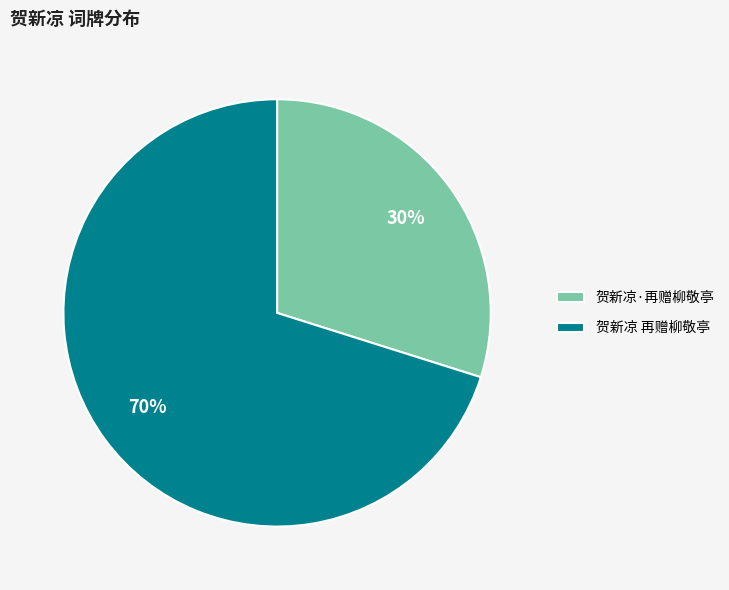

Is the sum of 贺新凉 再赠柳敬亭 and 贺新凉·再赠柳敬亭 greater than half?

Yes